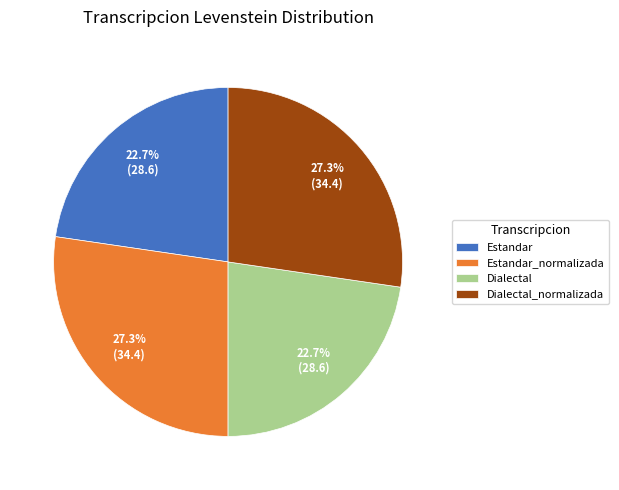

Count the number of slices in the pie.

4